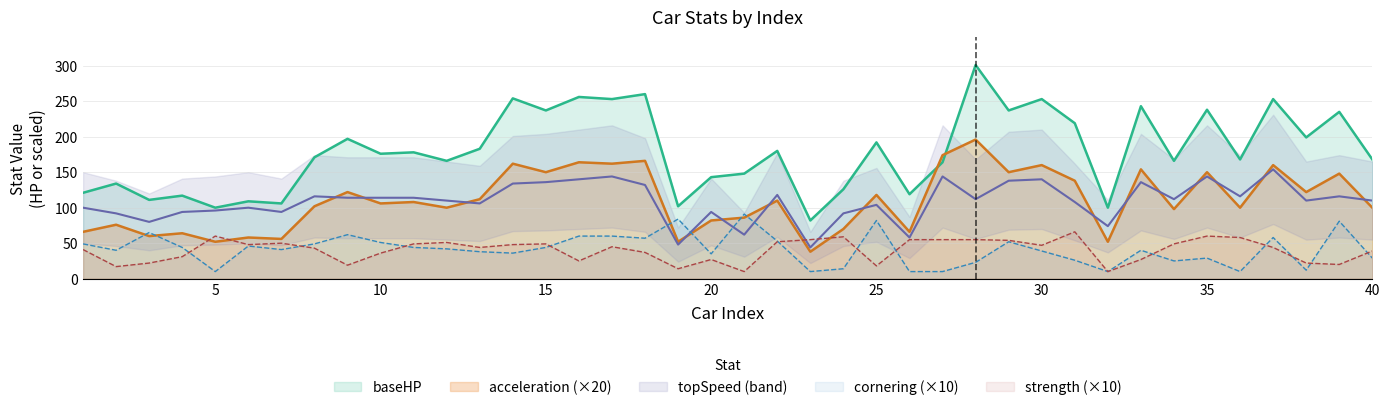

Which has a higher value, 1 or 29?

29